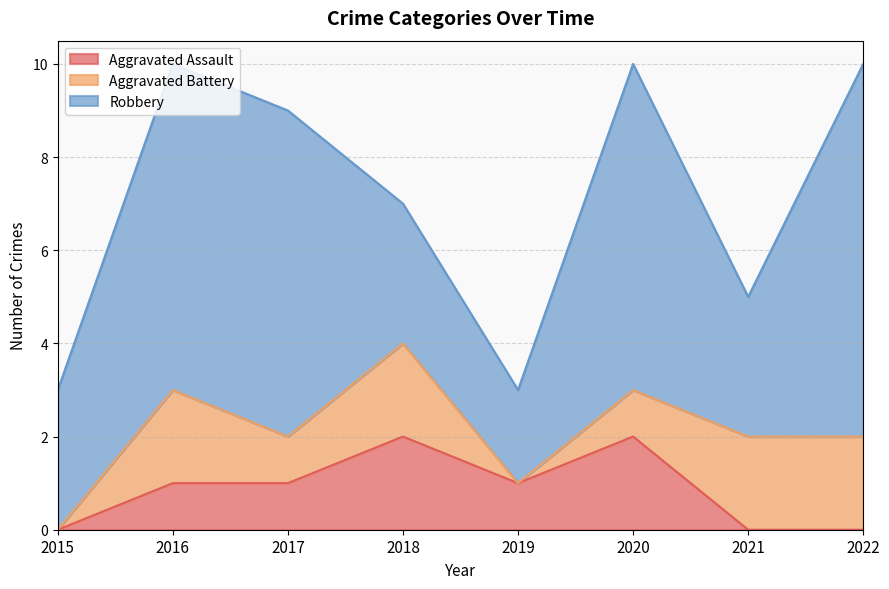

The value of Robbery at 2021 is 3. True or false?

True